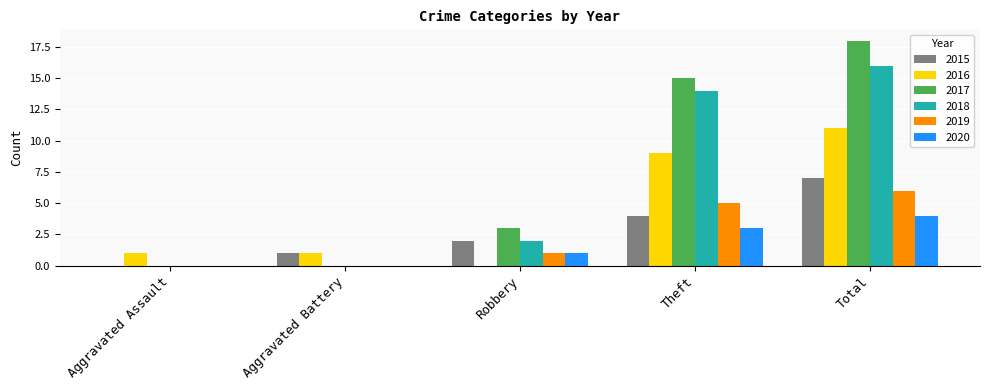

How many data points does each series have?

5